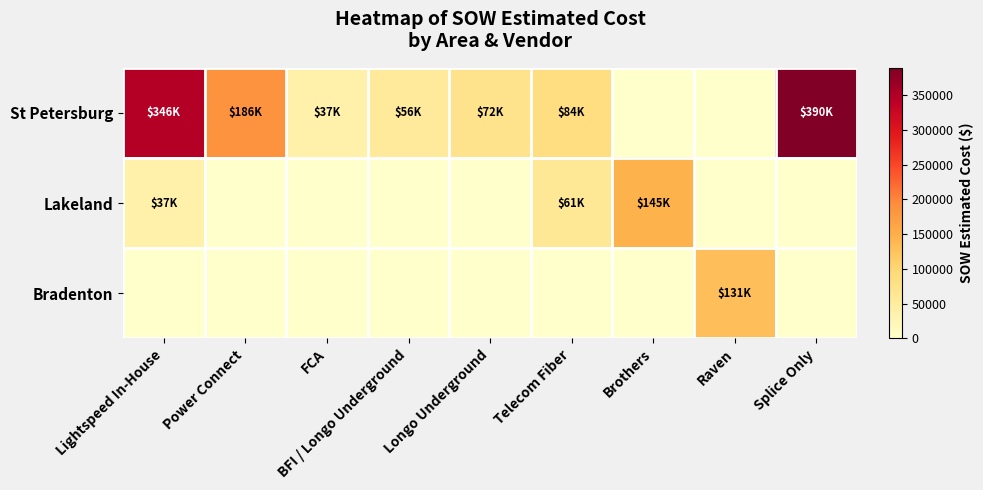

How many data points does each series have?

9